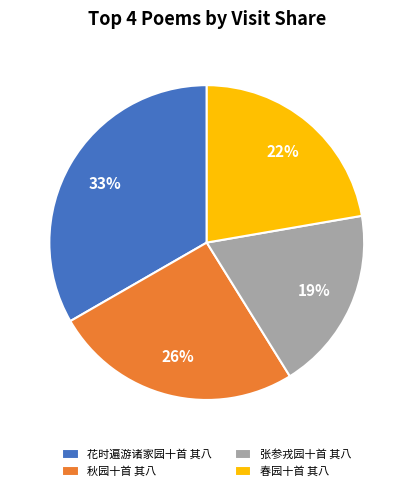

Count the number of slices in the pie.

4